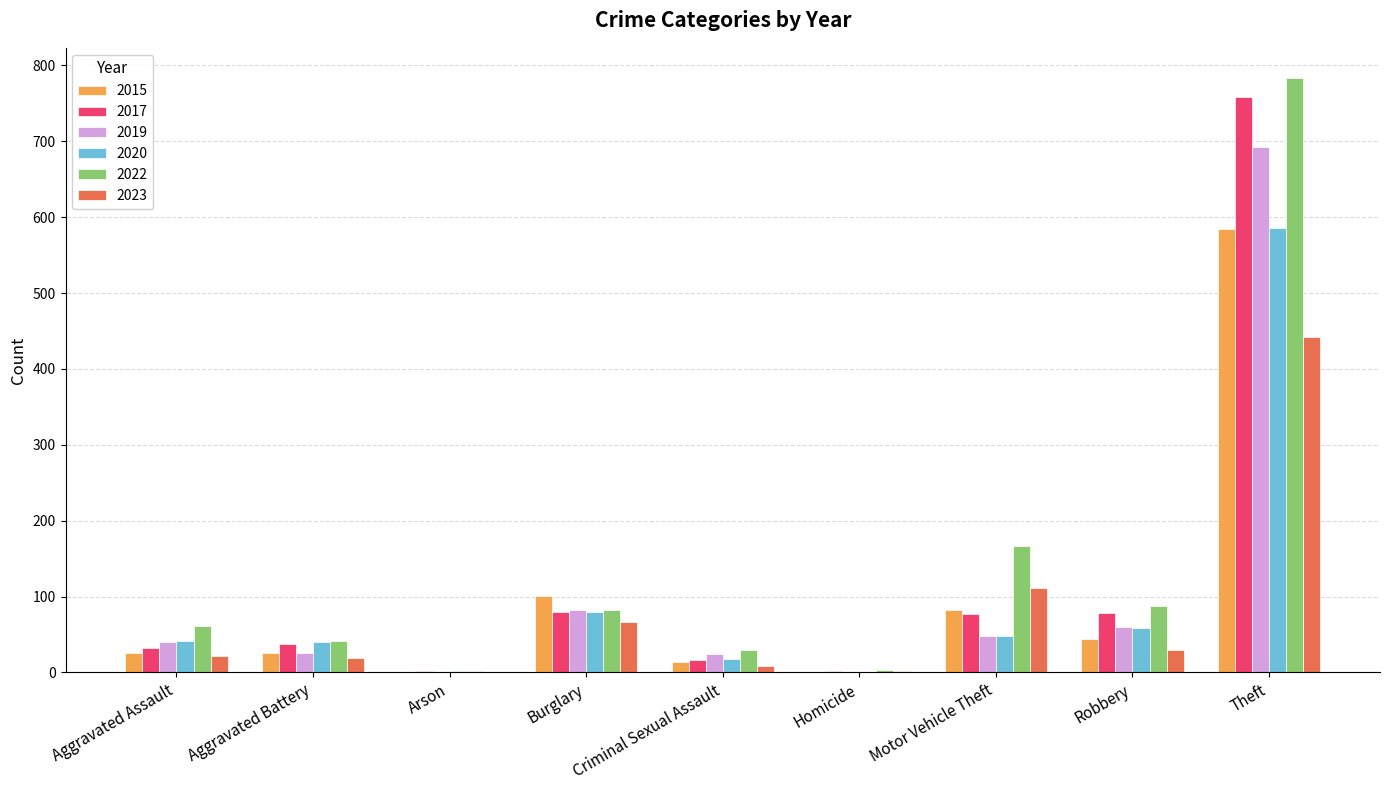

What is the highest value of the 2022 series?

784